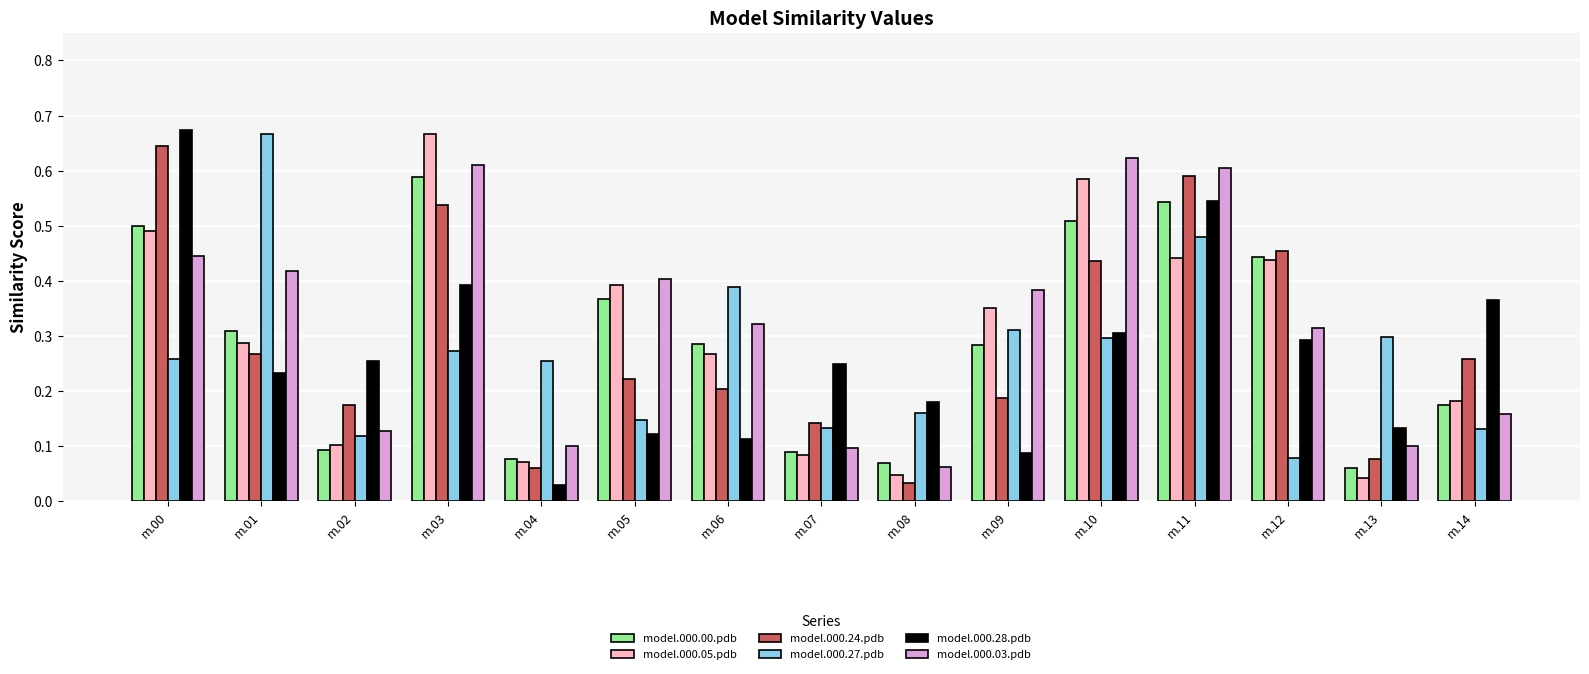

How many bars are there in each group?

6